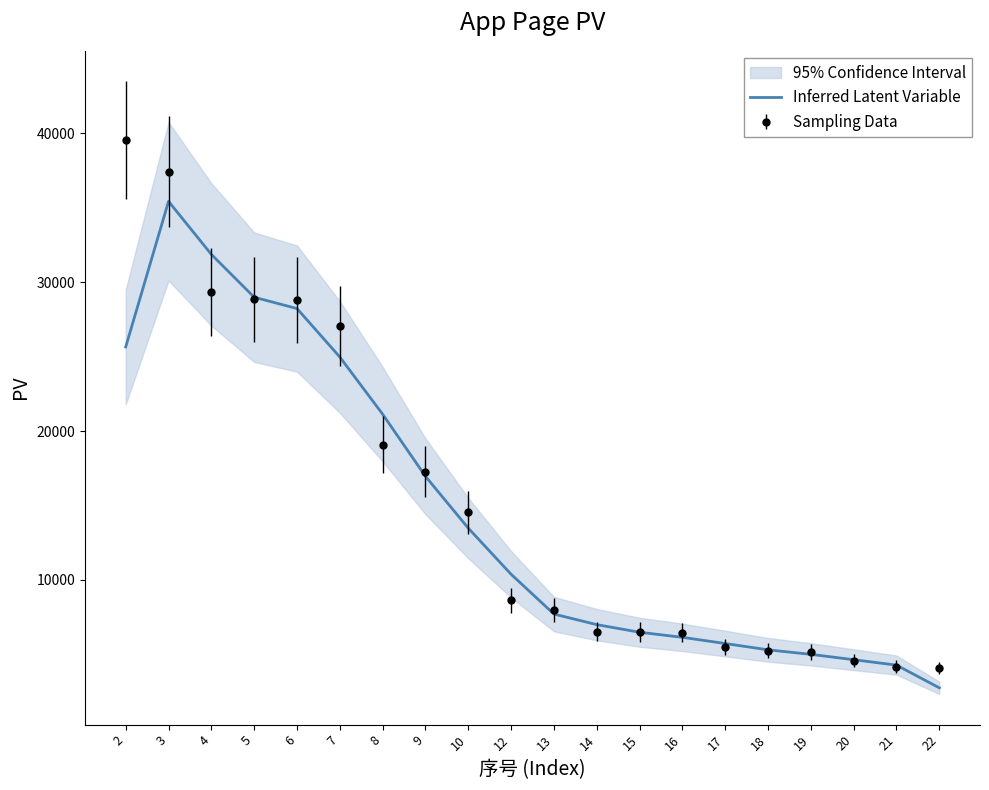

List the labels in order of value, smallest first.

22, 21, 20, 19, 18, 17, 16, 15, 14, 13, 12, 10, 9, 8, 7, 2, 6, 5, 4, 3